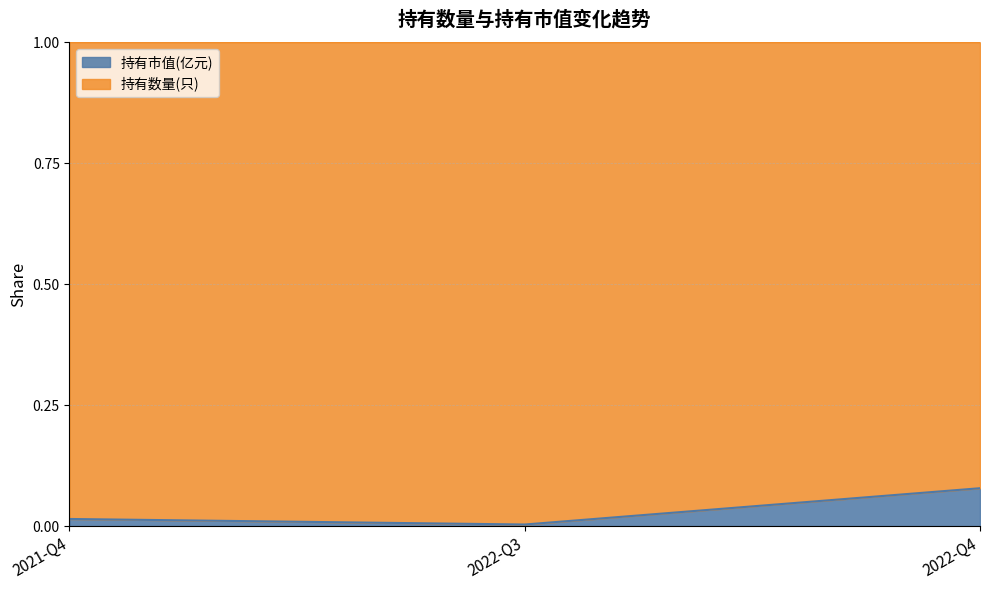

Which label corresponds to the smallest value in the chart?

2022-Q3